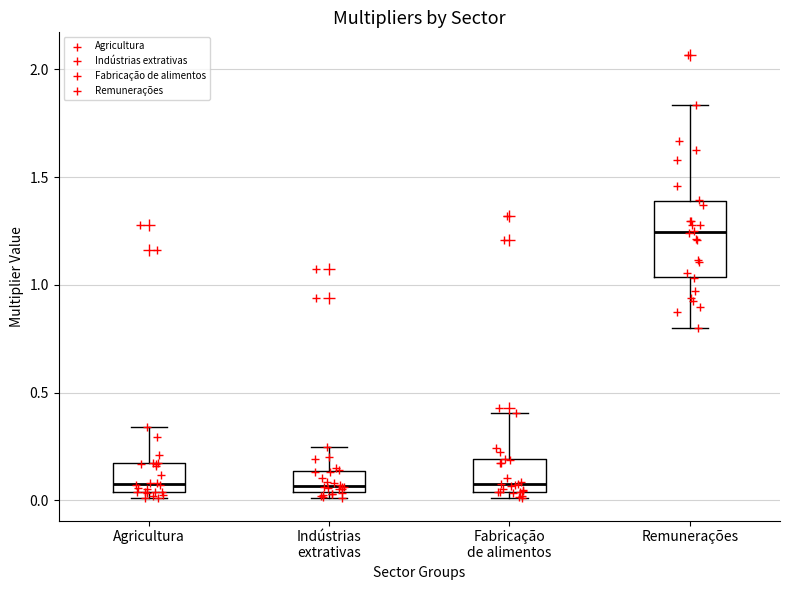

Reading left to right, read every box against the y-axis: the position of its median line, the range the box covers, and the ends of its whiskers. The values are not printed on the chart, so give them approximately, as read against the axis.

Agricultura: median 0.05 (just above the box's lower edge), box 0.05 to 0.15, whiskers 0.00 to 0.35
Indústrias extrativas: median 0.05 (just above the box's lower edge), box 0.05 to 0.15, whiskers 0.00 to 0.25
Fabricação de alimentos: median 0.10, box 0.05 to 0.20, whiskers 0.00 to 0.40
Remunerações: median 1.25, box 1.05 to 1.40, whiskers 0.80 to 1.85